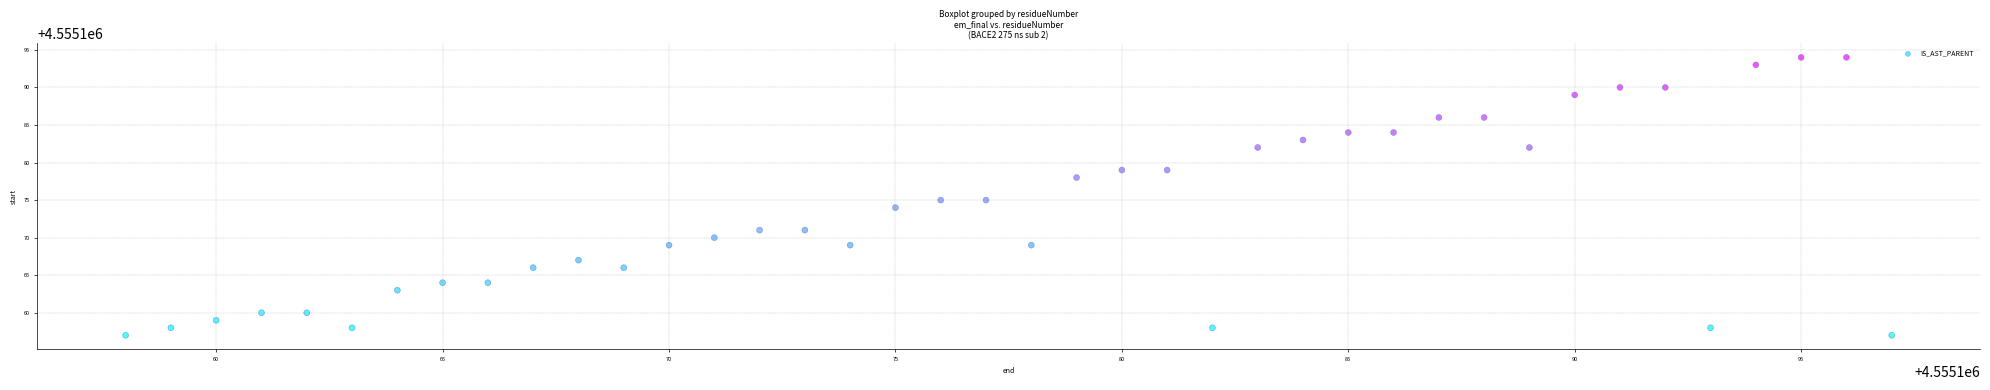

What is the range of X values (max minus min)?

39